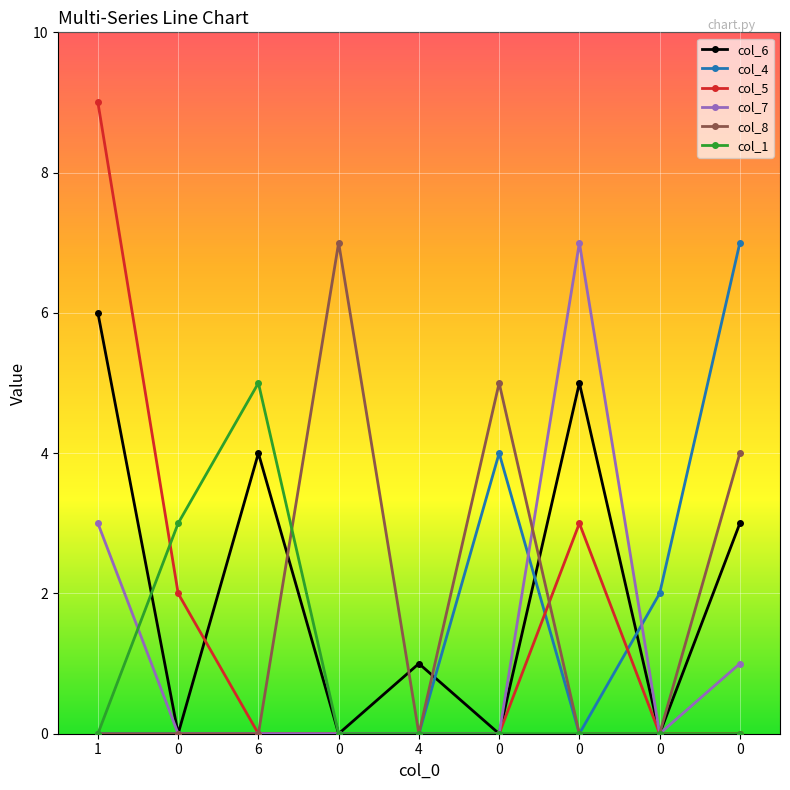

Is this an area chart (filled region under the line)?

No